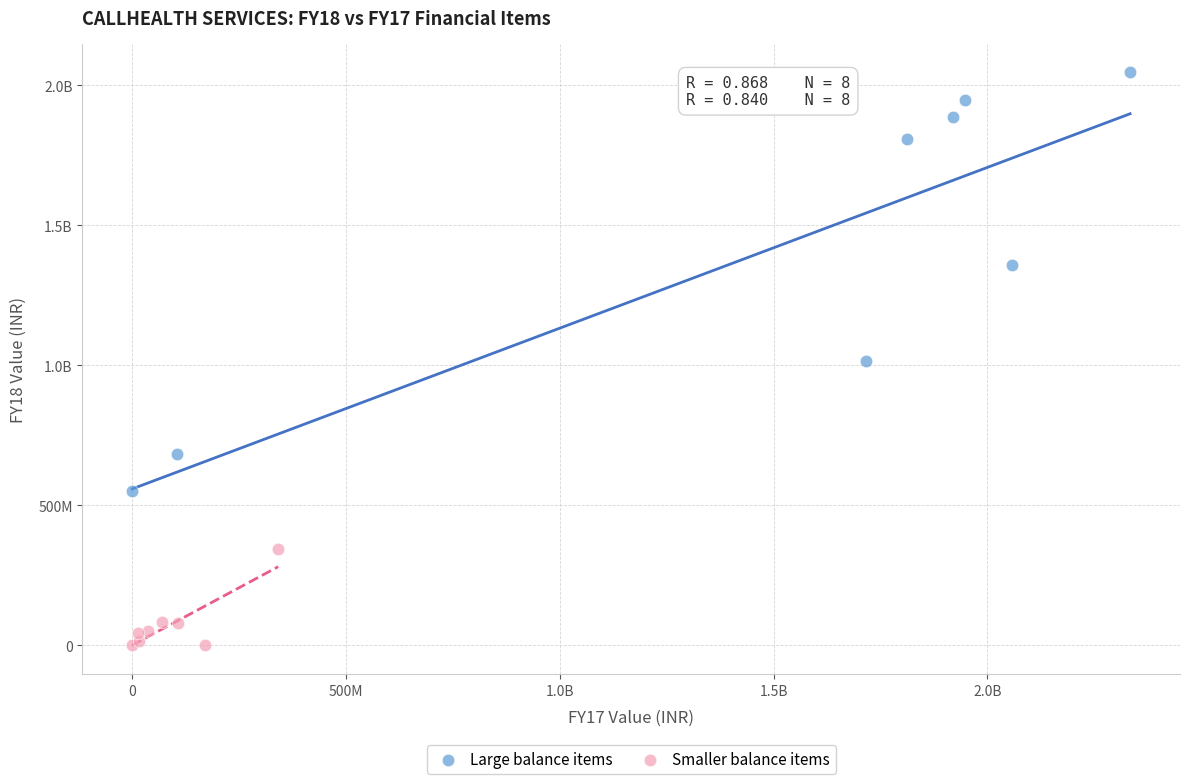

What are all the series names shown in the legend?

Large balance items, Smaller balance items